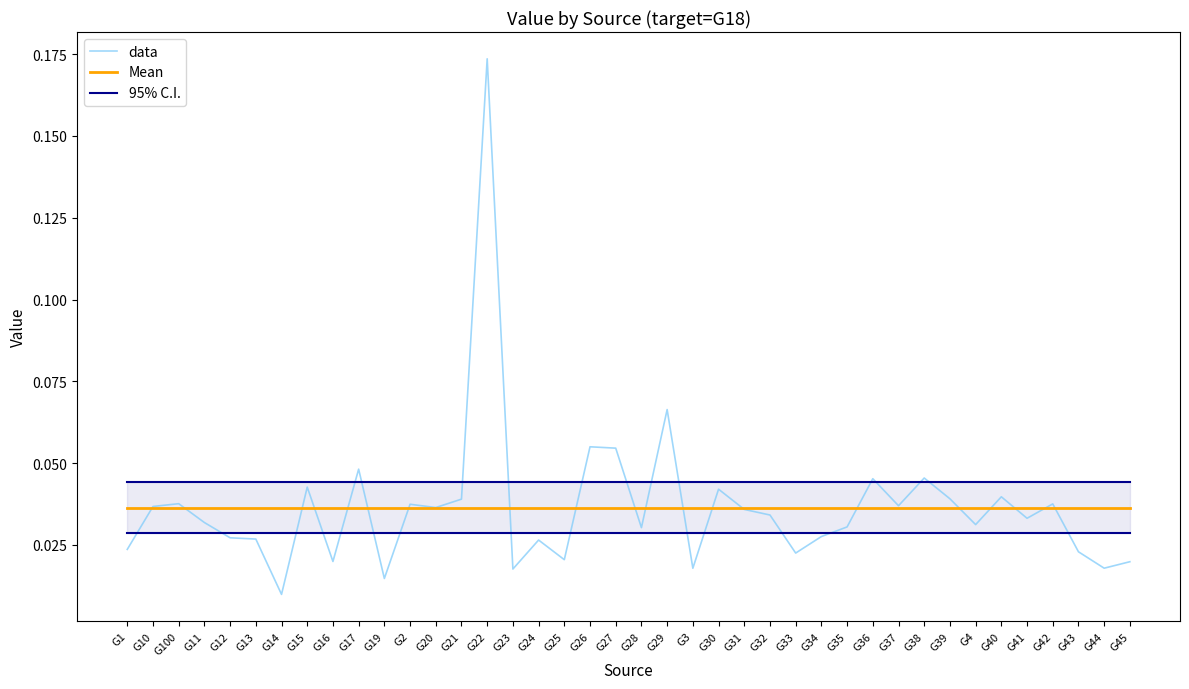

Which series has the widest spread of values?

data